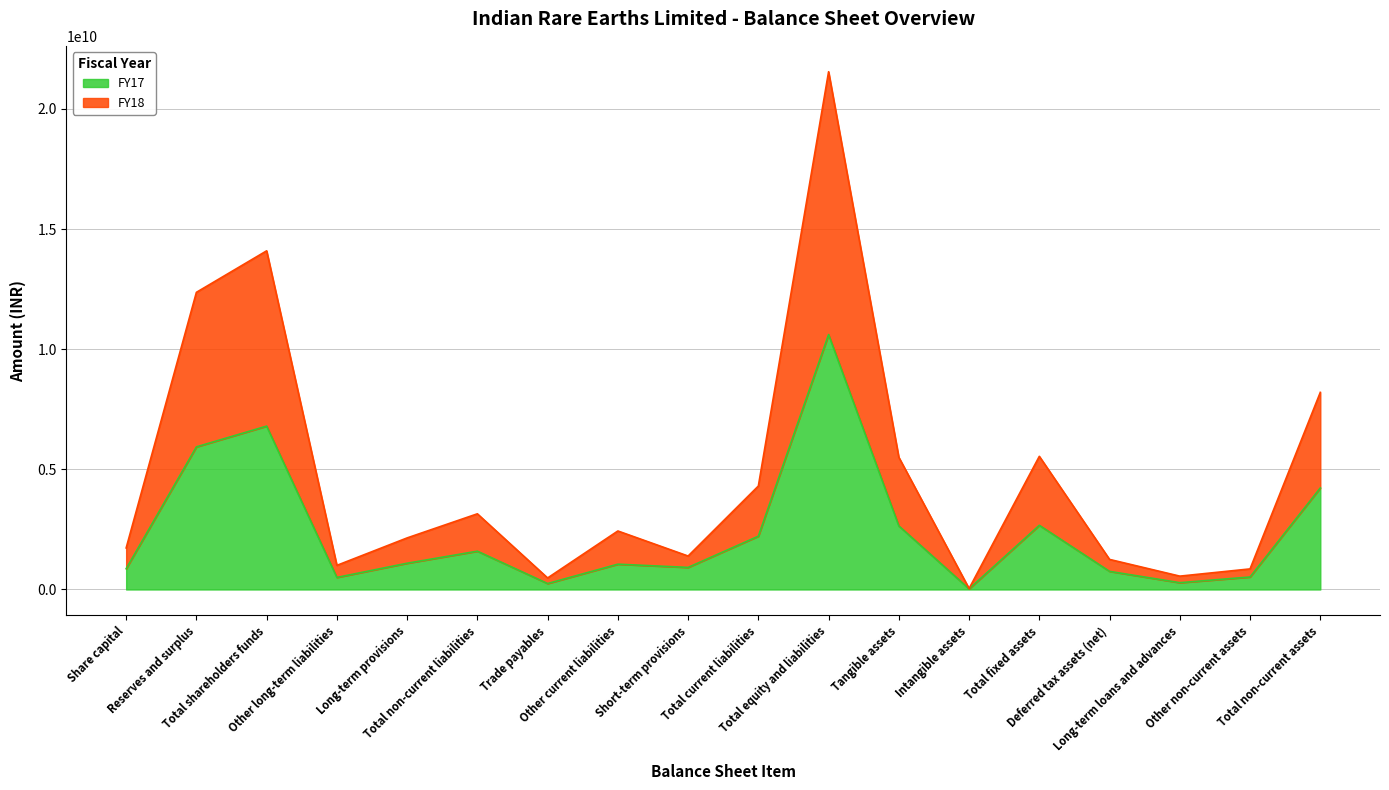

At which label does FY17 first exceed 1091809000?

Reserves and surplus